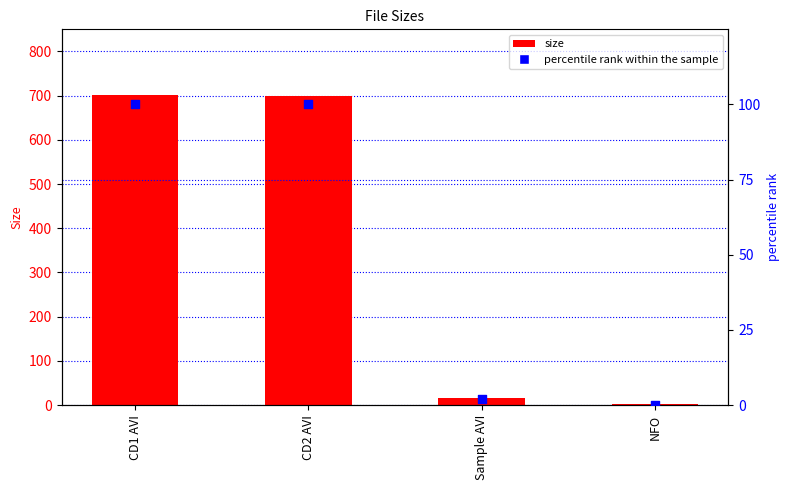

Which series reaches the maximum Y coordinate?

Size